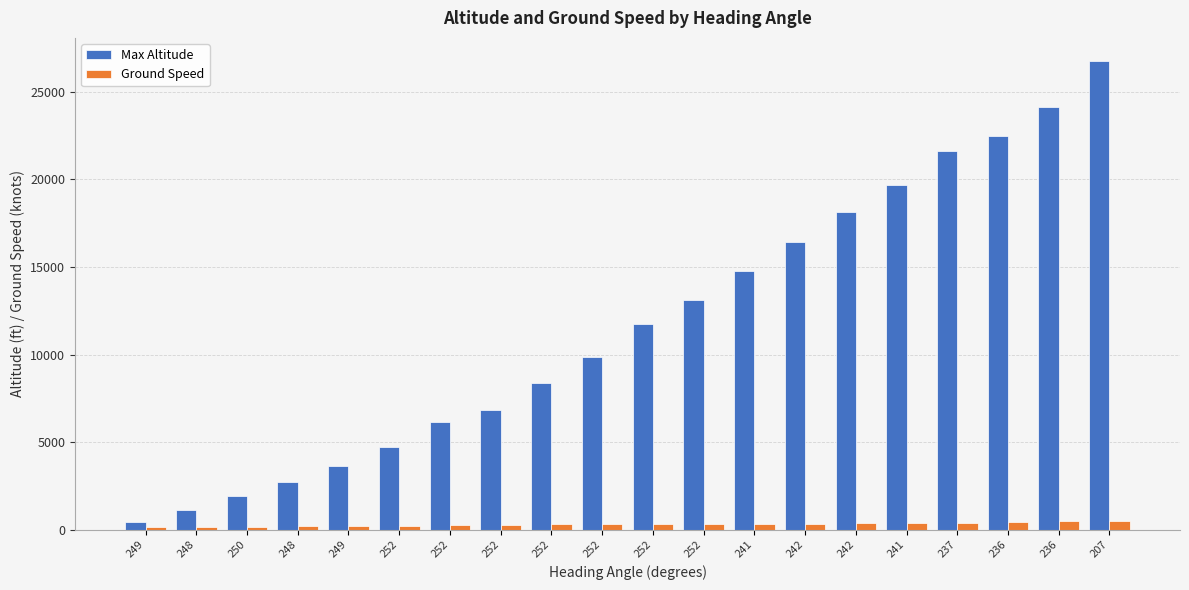

How many groups of bars are there?

20